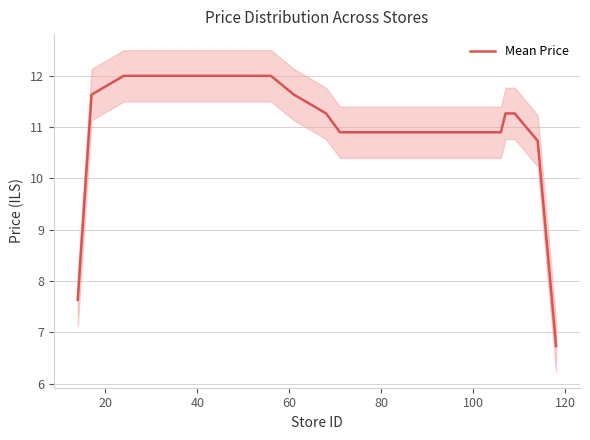

At which category does the chart reach its peak across all series?

40